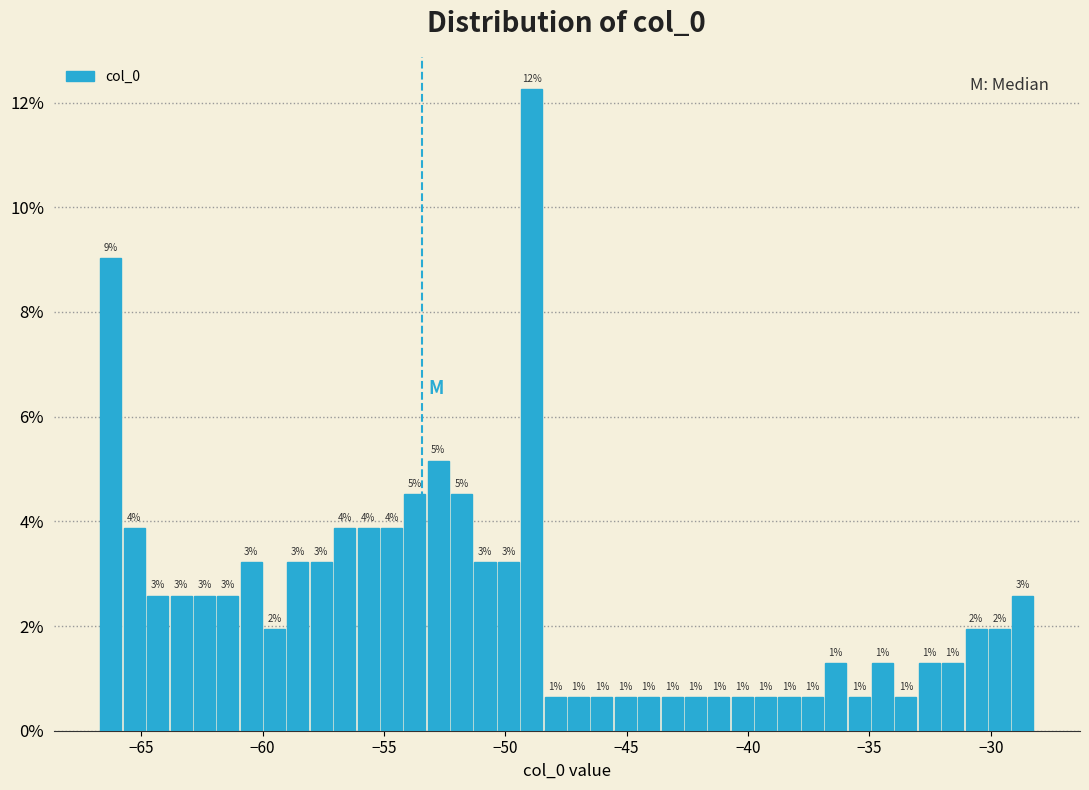

Around what value on the x-axis is the tallest bar? Give the approximate position of its centre, as read against the axis.

-49.0